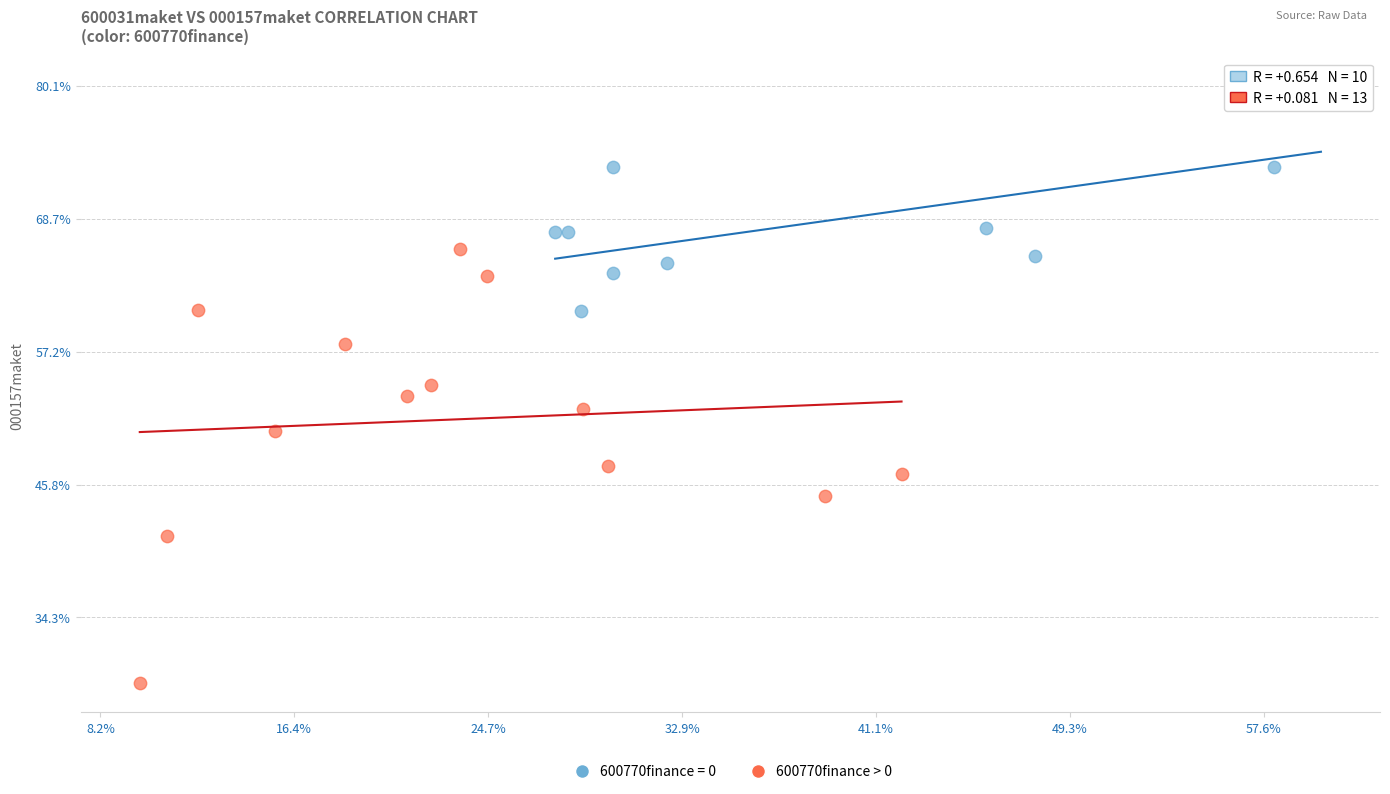

What are all the series names shown in the legend?

600770finance = 0, 600770finance > 0